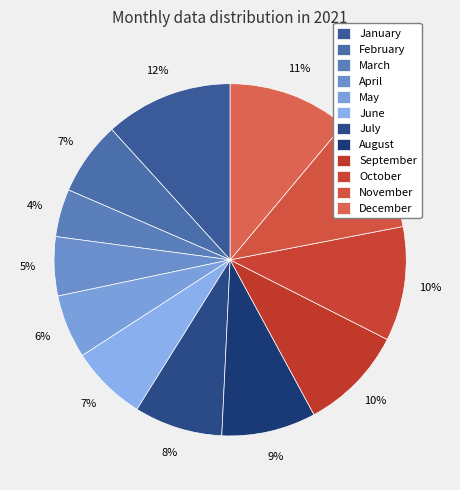

How many slices are in this pie chart?

12